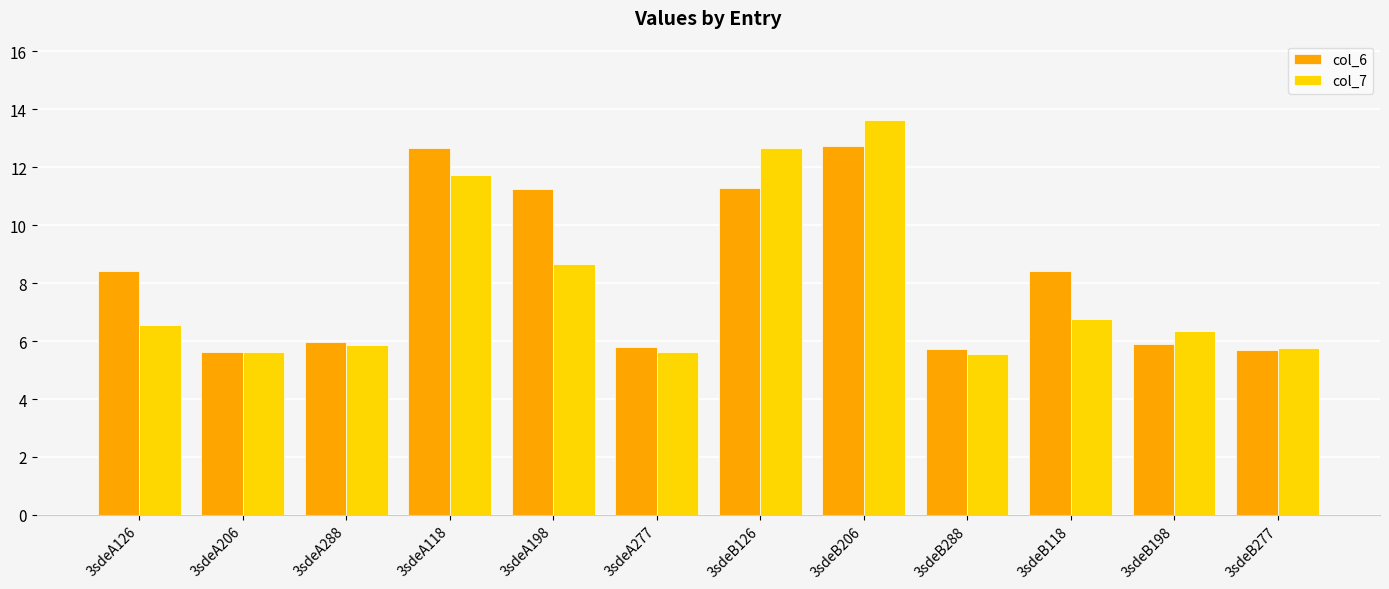

What is the sum of the col_6 values at 3sdeB288 and 3sdeB126?

17.0